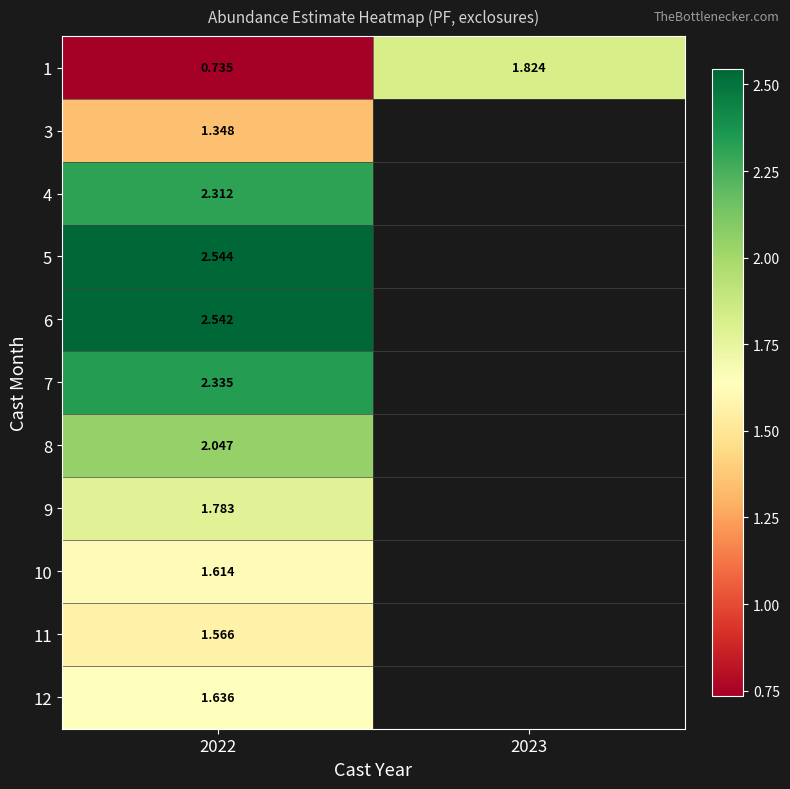

Is the value of 5 at 2022 greater than the value of 7 at 2022?

Yes